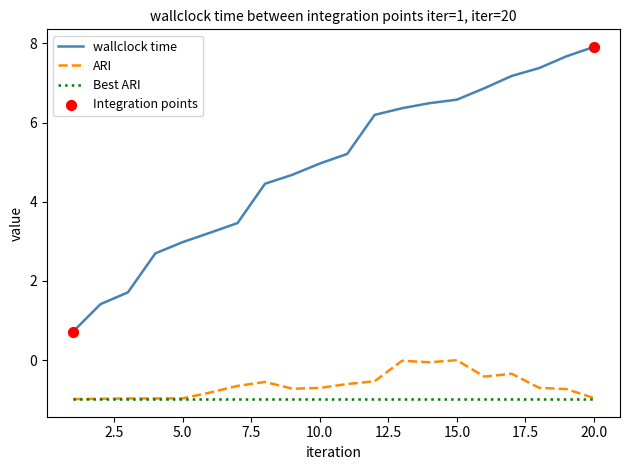

Which series has the largest total across all categories?

wallclock time